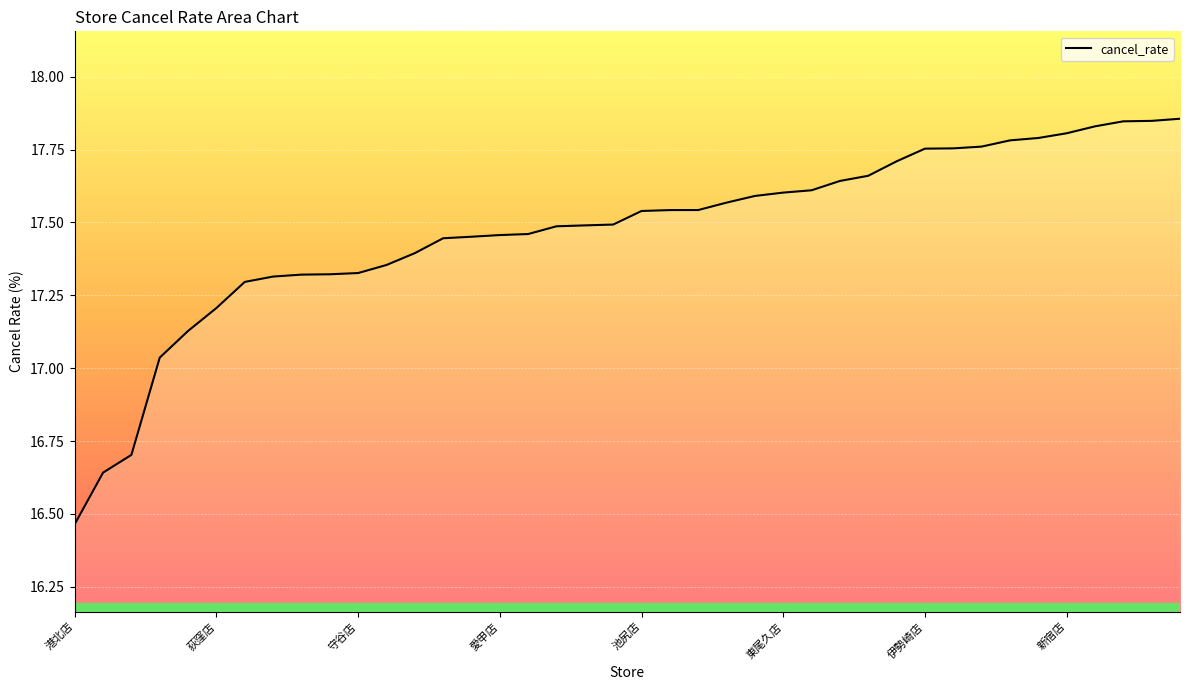

What is the difference between the maximum and minimum values?

1.4